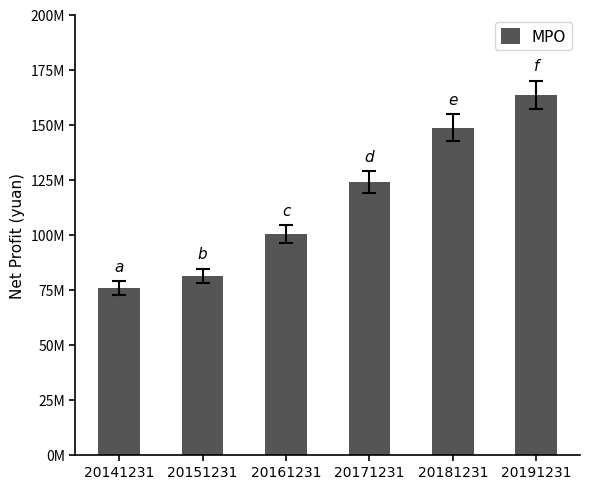

What is the difference between the values at 20151231 and 20161231?

18894289.8